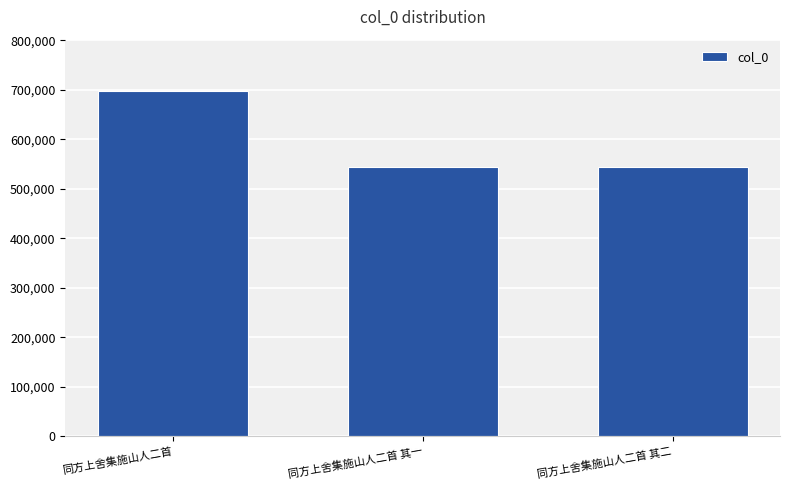

Is it true that the value at 同方上舍集施山人二首 is 697094?

True